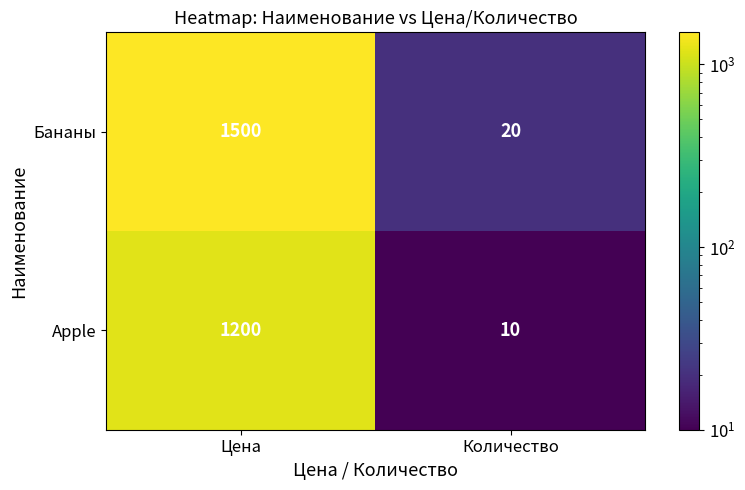

What is the sum of the Apple values at Цена and Количество?

1210